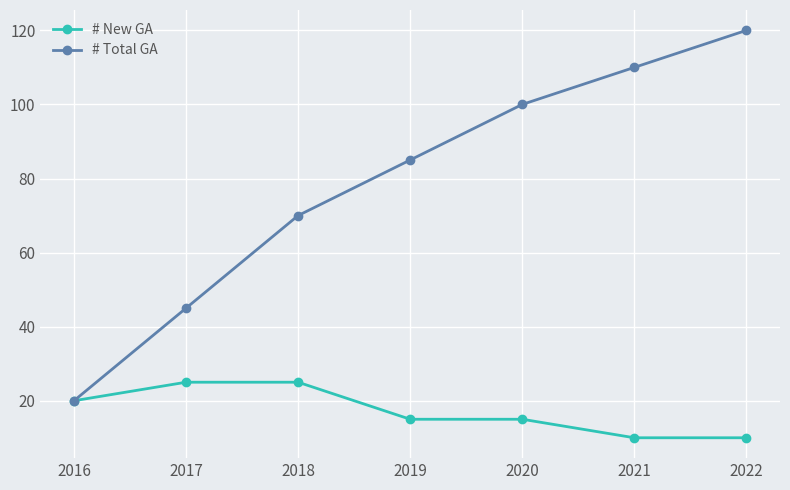

Which series changed the most between 2017 and 2018?

# Total GA